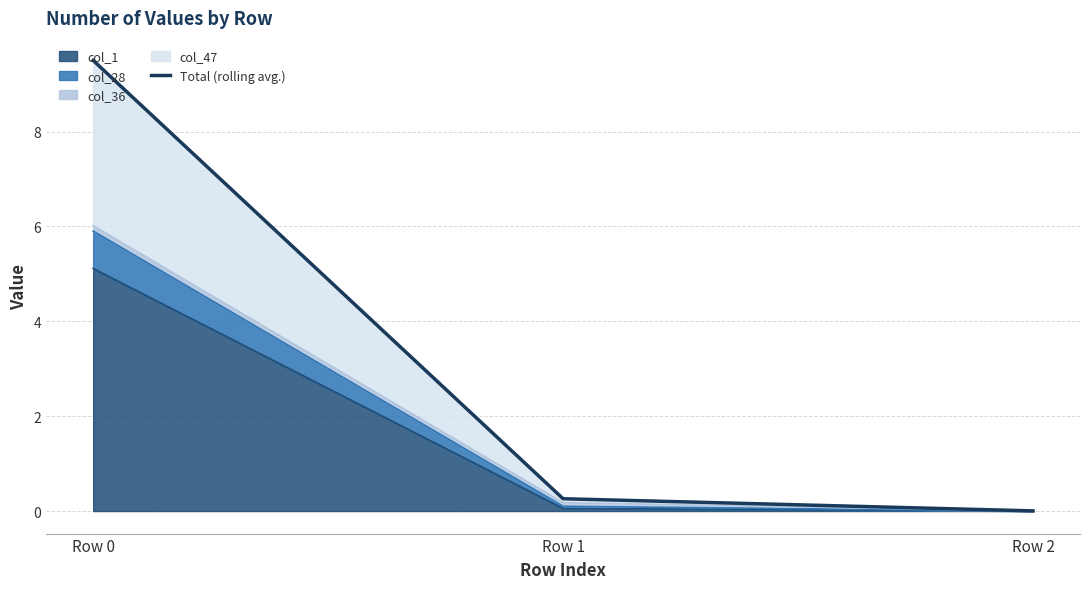

Reading right to left, extract all data points from this chart.

0.0	0.3	9.5